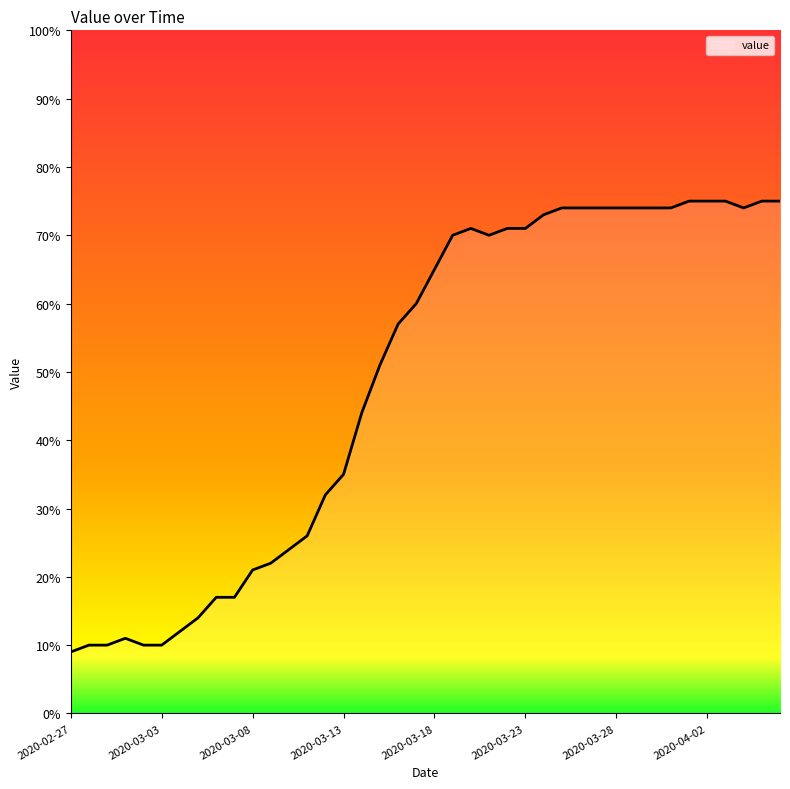

What is the minimum value shown in the chart?

9